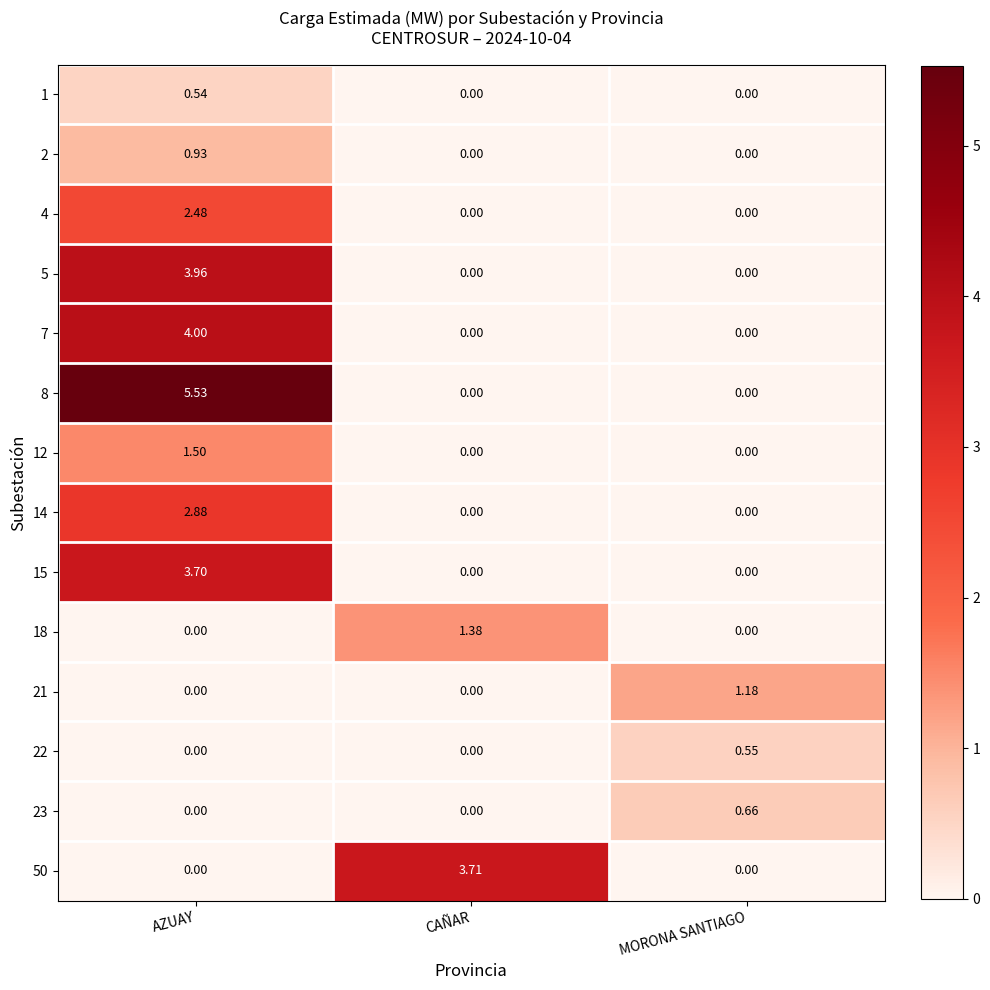

At which category is the sum across all series the highest?

AZUAY